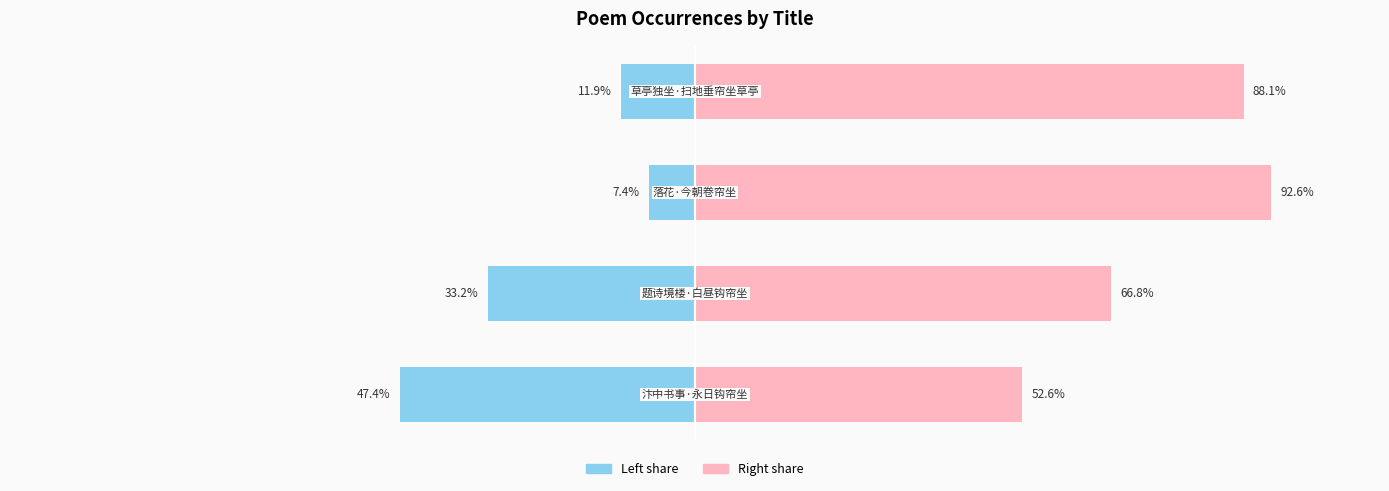

How many data points in col_0 (right) are less than 88?

2